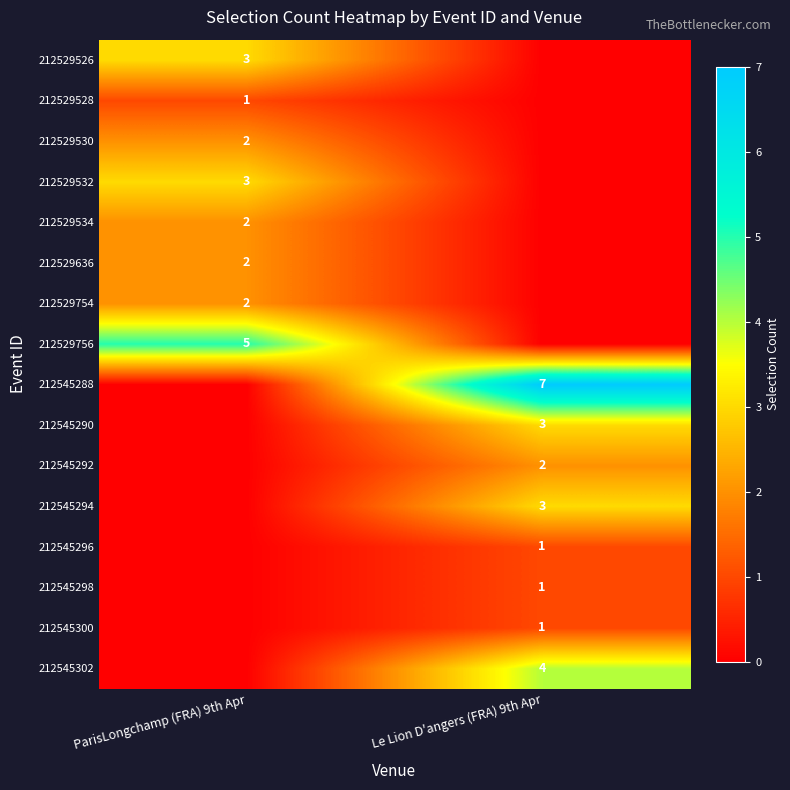

Is it true that 212529530 equals 1 at ParisLongchamp (FRA) 9th Apr?

False